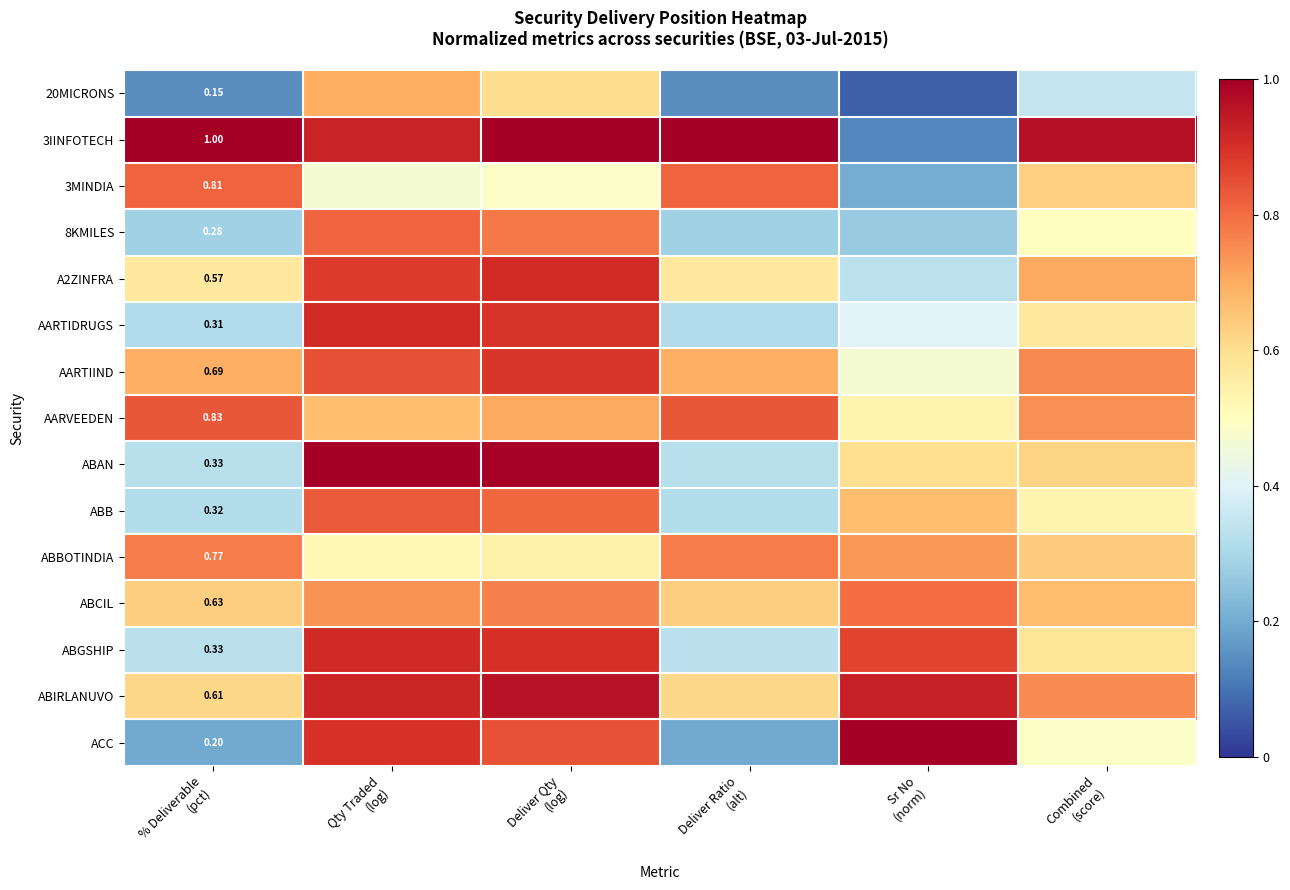

What is the difference between the second highest and second lowest values in the ABIRLANUVO series?

0.3